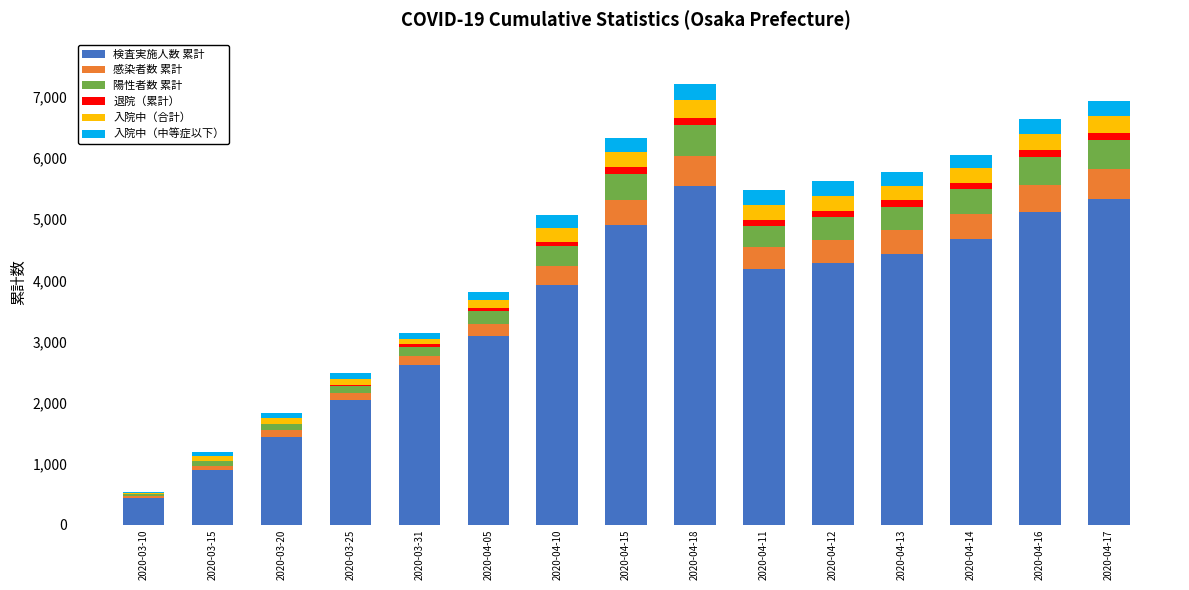

Does the chart contain stacked bars?

Yes